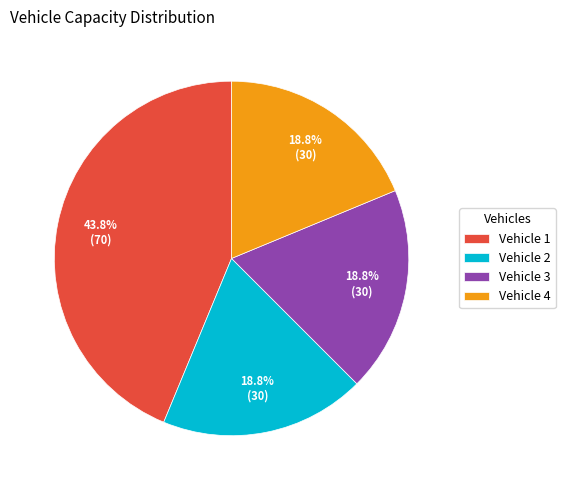

What is the ratio of the value at Vehicle 3 to the value at Vehicle 2?

1.0